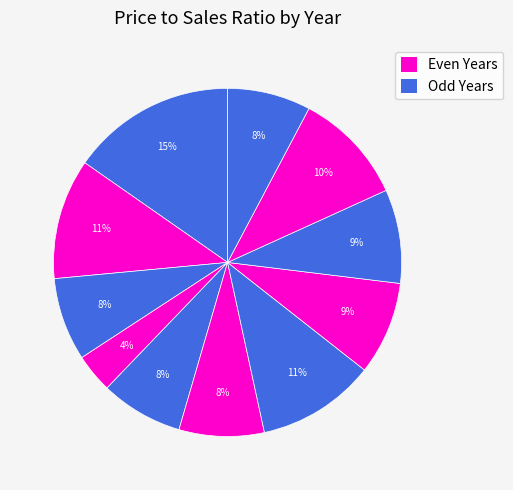

Which slice is the largest?

2013